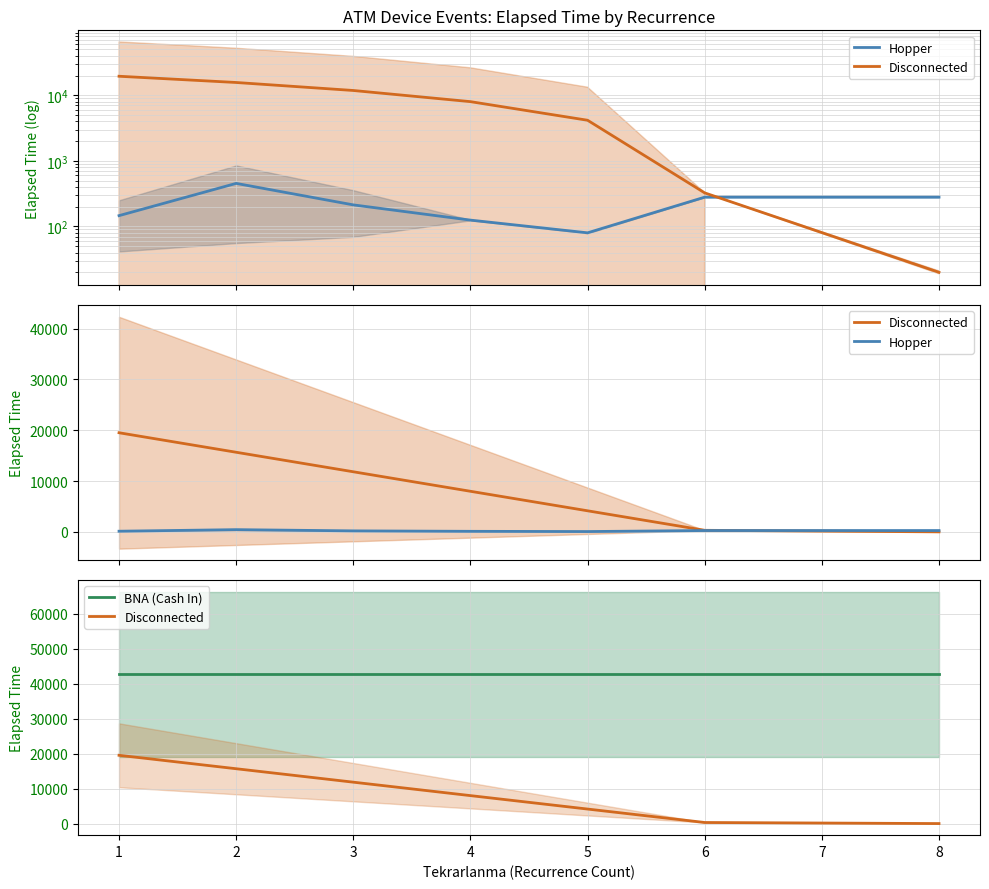

What are all the series names shown in the legend?

Hopper, Disconnected, BNA (Cash In)